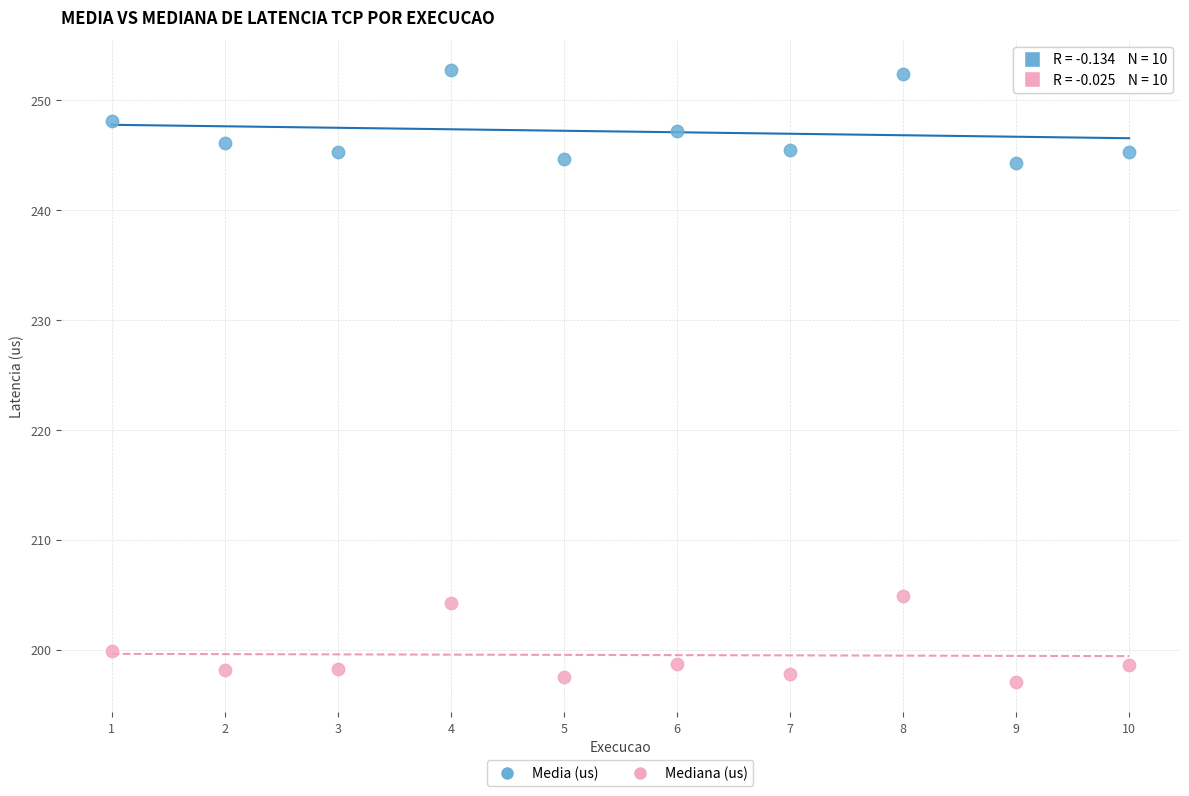

What are all the series names shown in the legend?

Media (us), Mediana (us)